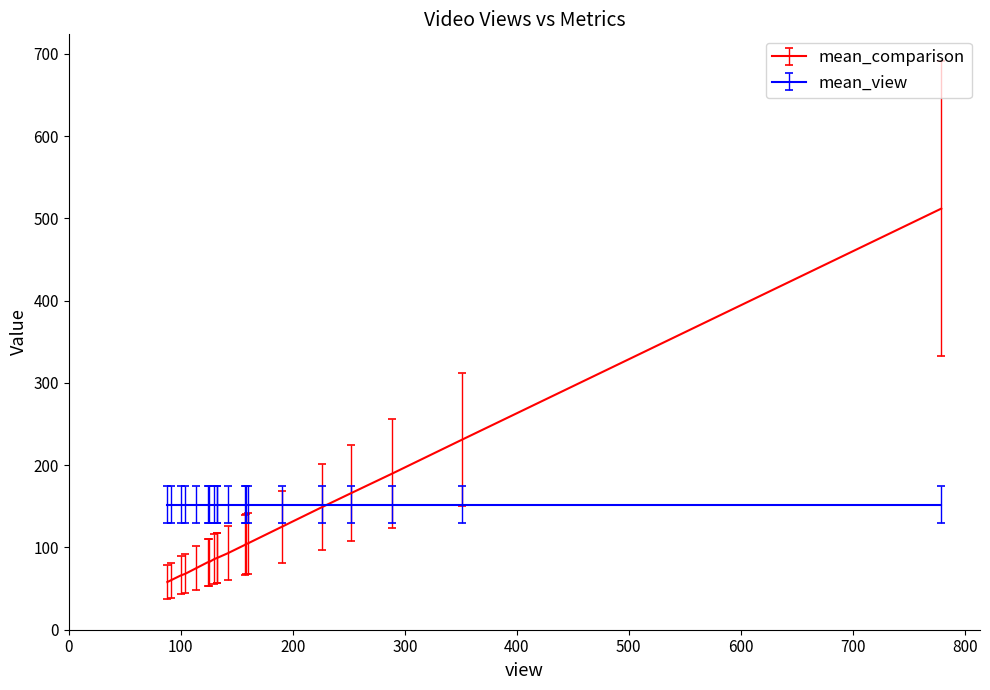

Count the number of categories in the chart.

20